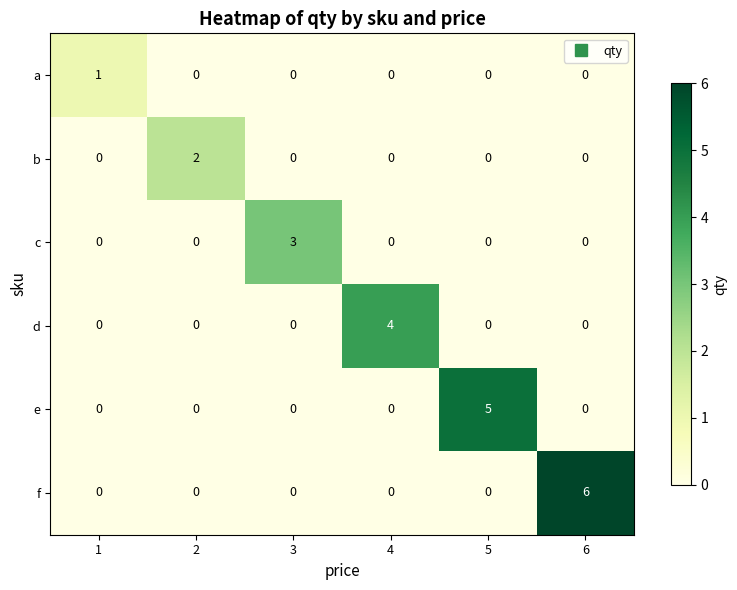

What is the sum of the e values at 4 and 5?

5